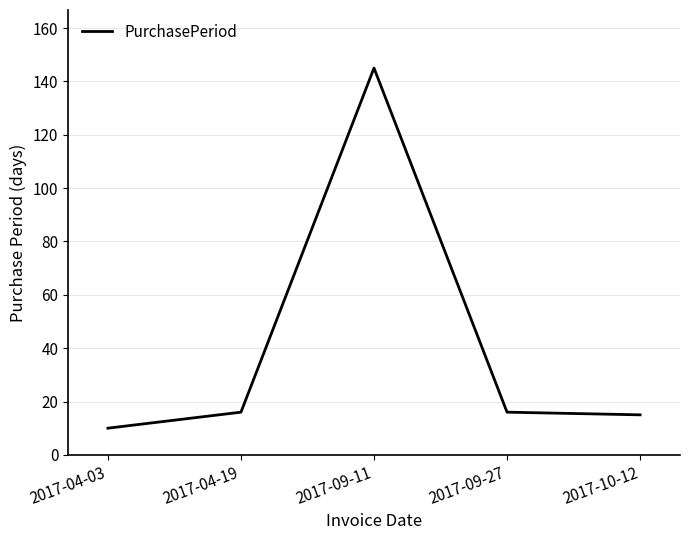

What position from the left is 2017-09-27?

4